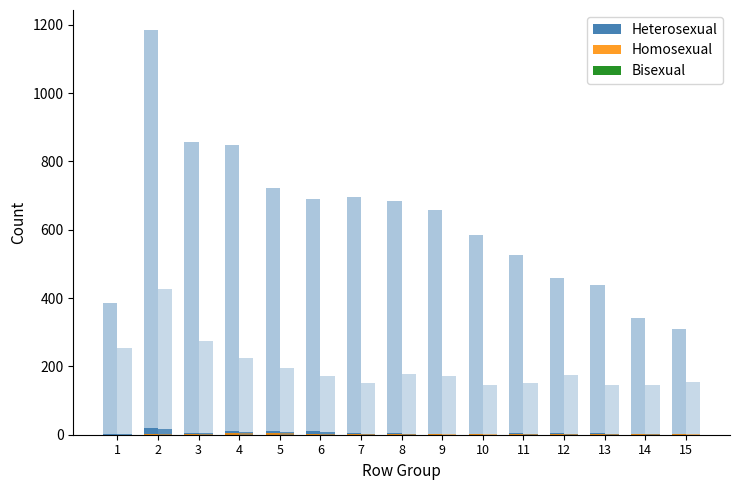

Is the value of Homosexual at 3 greater than the value of Heterosexual at 15?

No